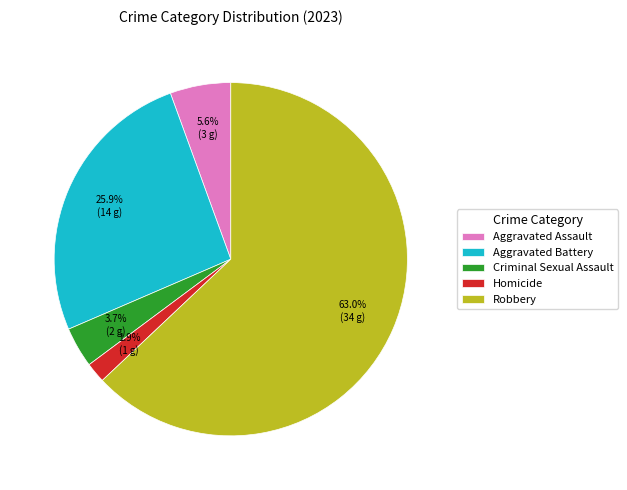

What percentage is the Robbery slice, to the nearest percent?

63%